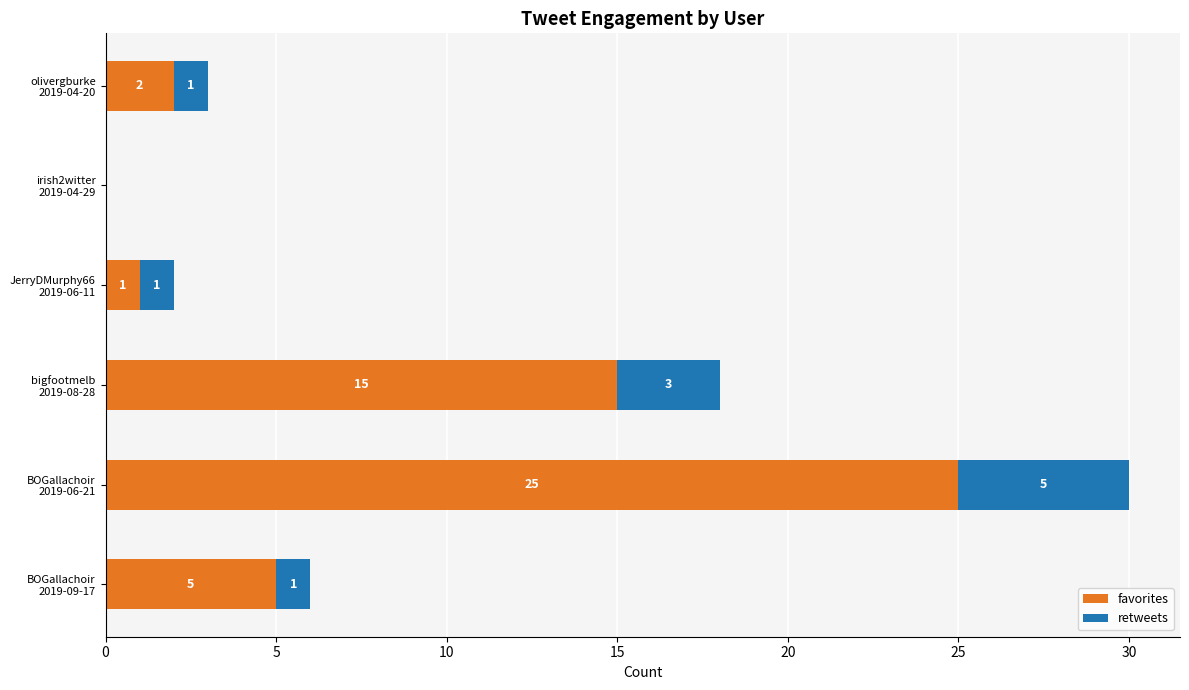

What is the maximum value for favorites?

25